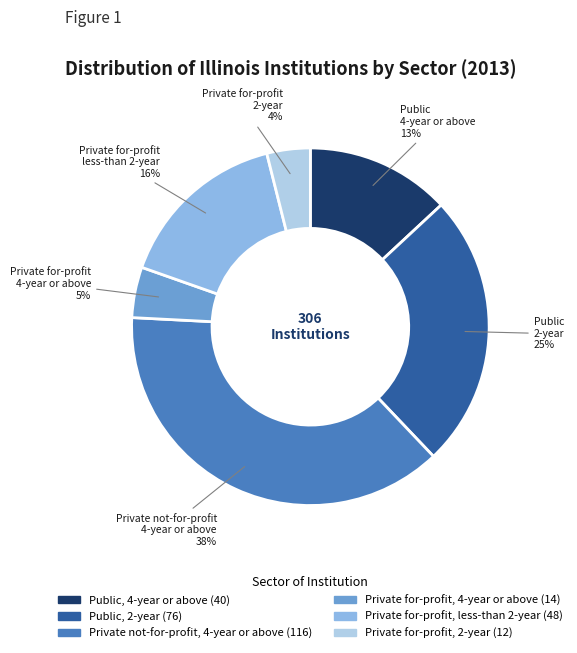

To the nearest percent, what is the difference between the Public, 2-year and Public, 4-year or above slice percentages?

12%